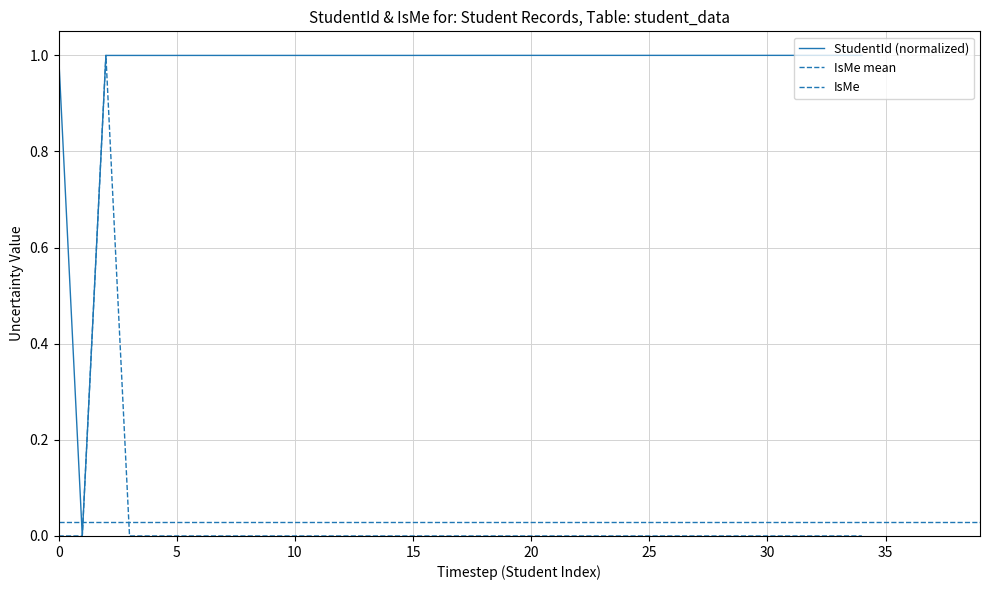

Is this an area chart (filled region under the line)?

No